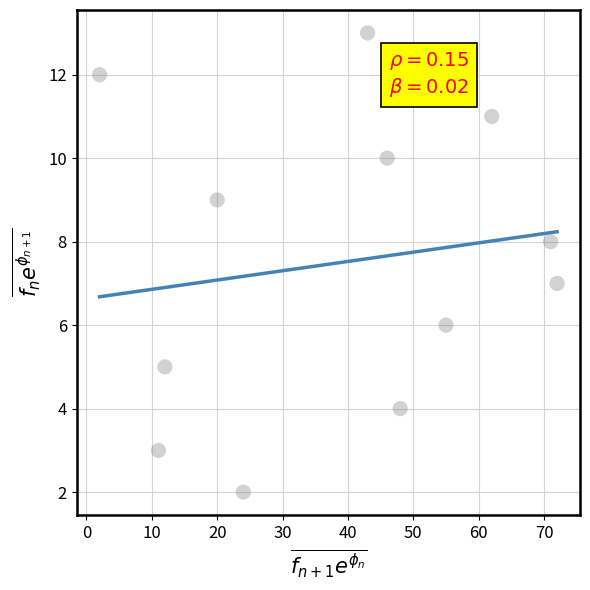

What is the range of Y values (max minus min)?

11